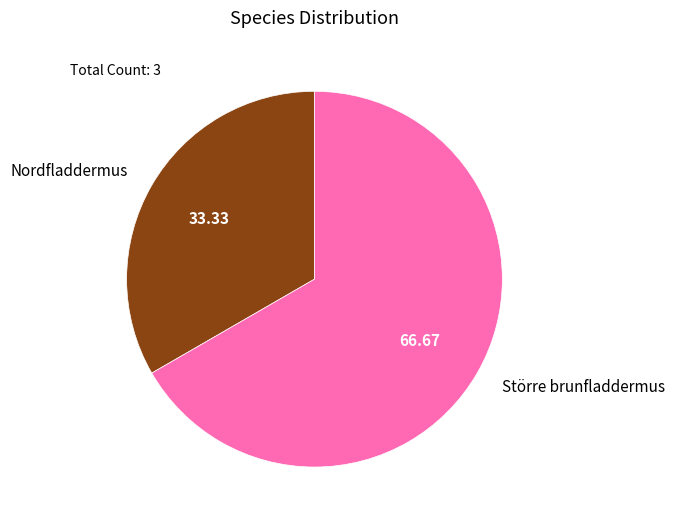

To the nearest percent, what is the difference between the largest and smallest slice percentages?

33%